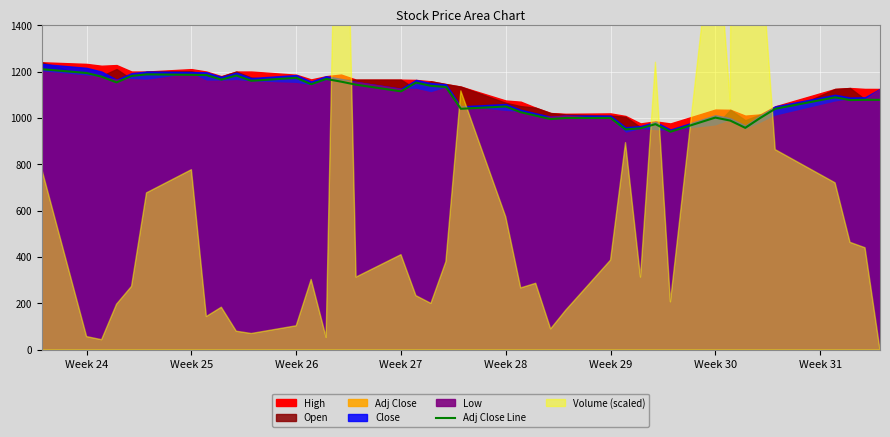

What is the lowest value of the Adj Close Line series?

940.4